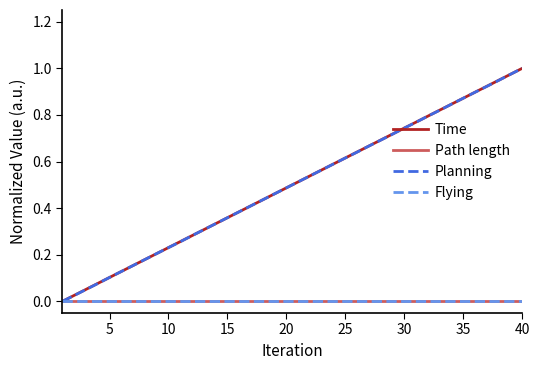

Does the chart have visible grid lines?

No